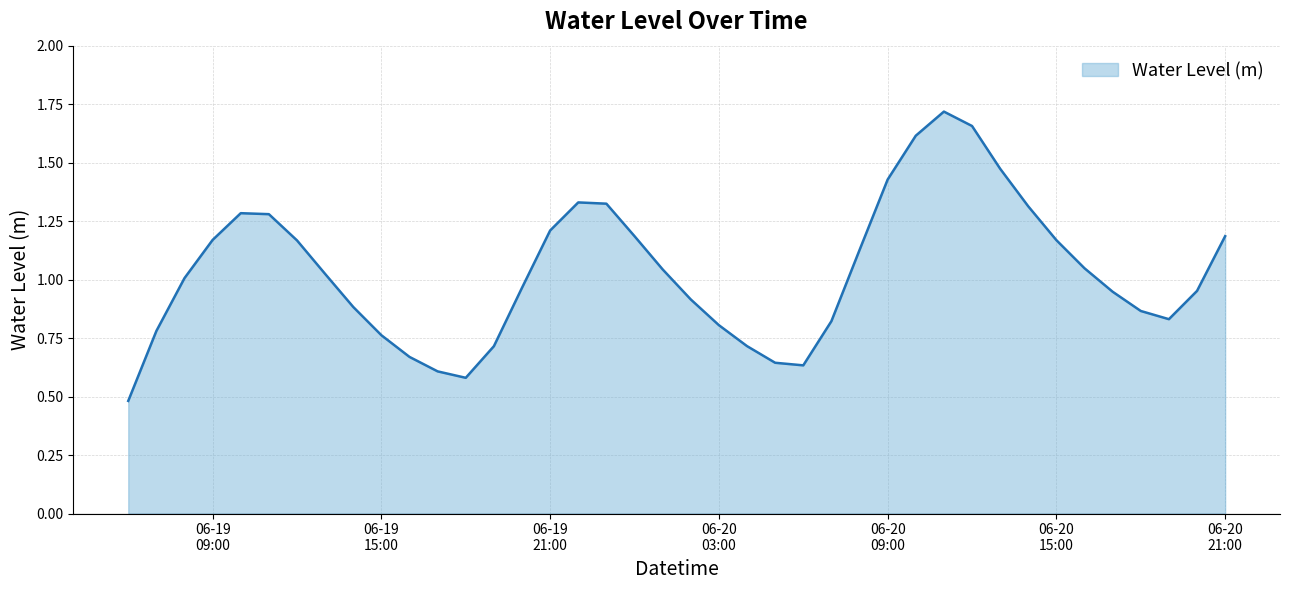

What is the smallest value displayed?

0.5